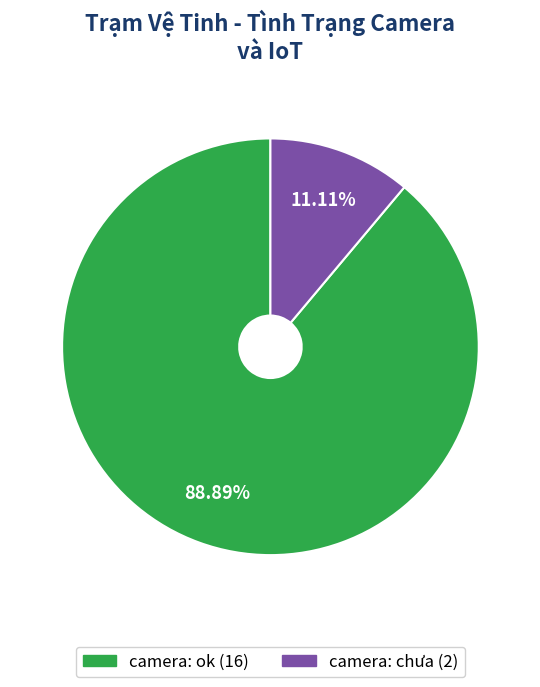

To the nearest percent, what is the average slice percentage?

50%